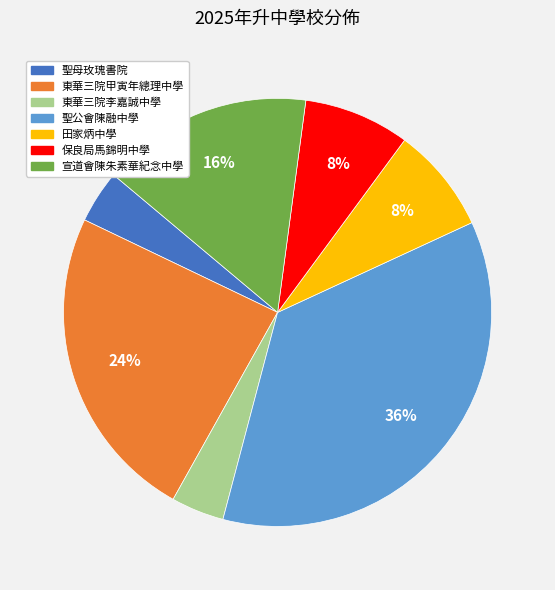

Combined, do 保良局馬錦明中學 and 聖公會陳融中學 account for over 50%?

No